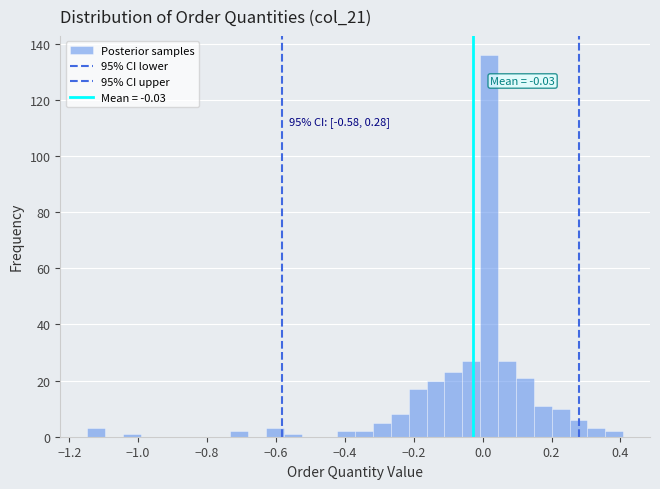

Read against the x-axis, roughly where is the centre of the tallest bar?

0.02